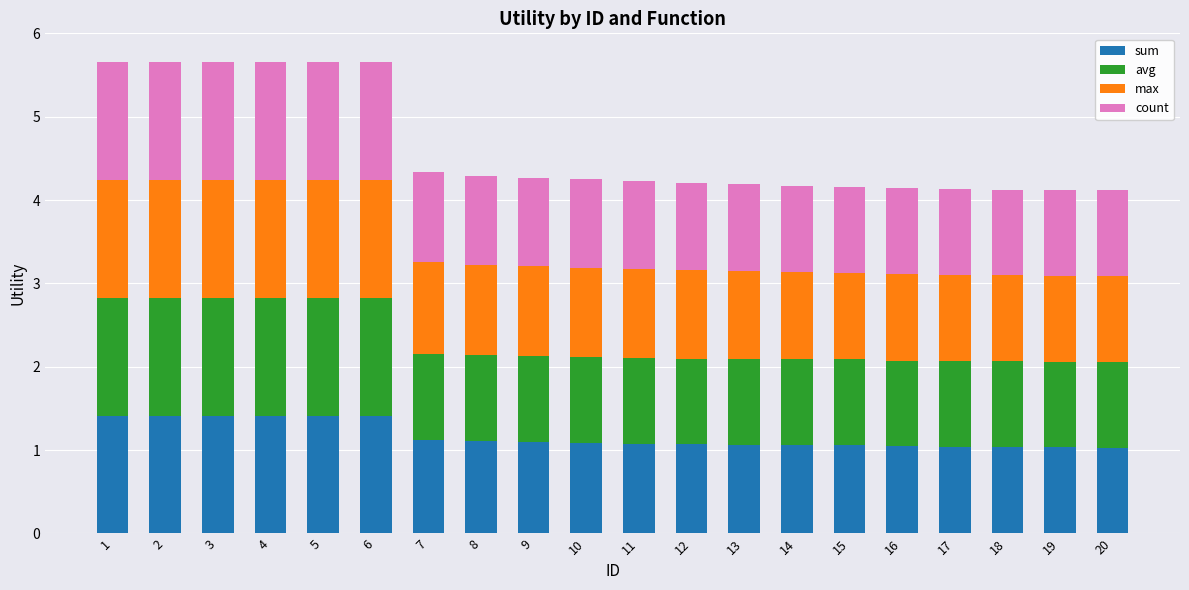

What is the total value across all series at 17?

4.1